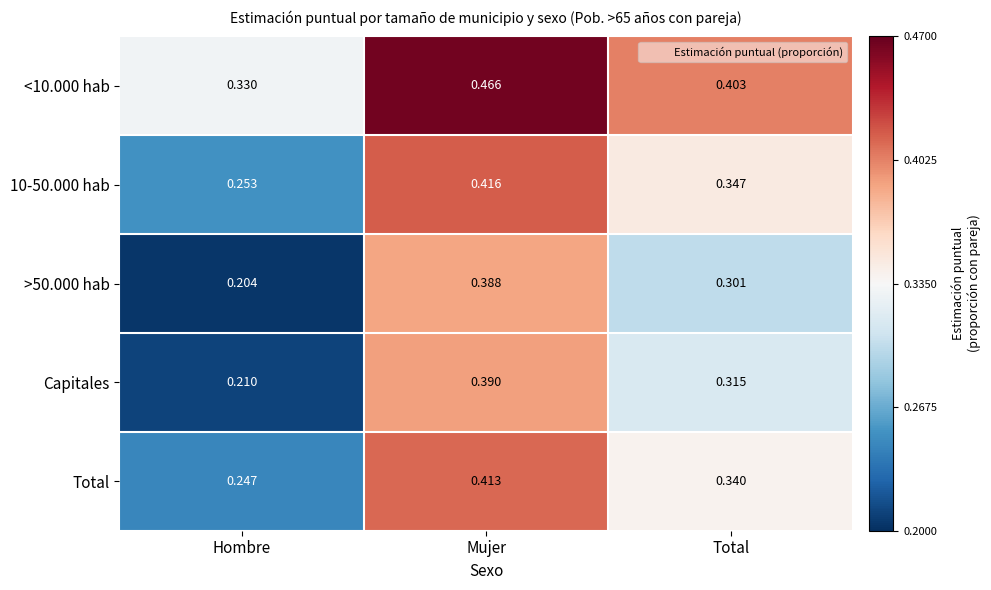

At which category is the sum across all series the highest?

Mujer